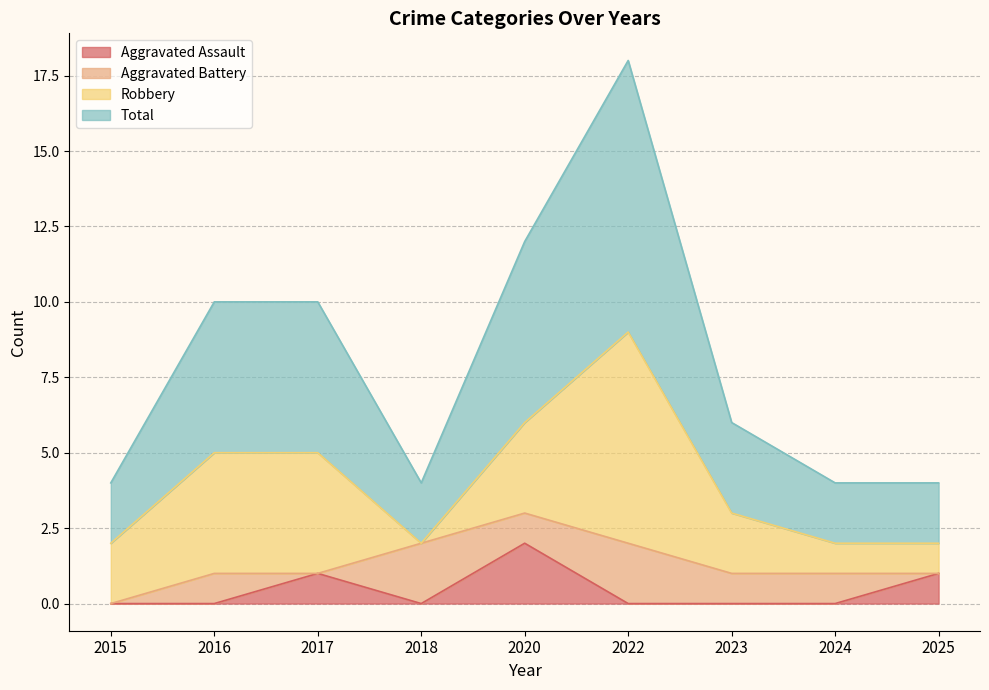

How many lines are shown in the chart?

4